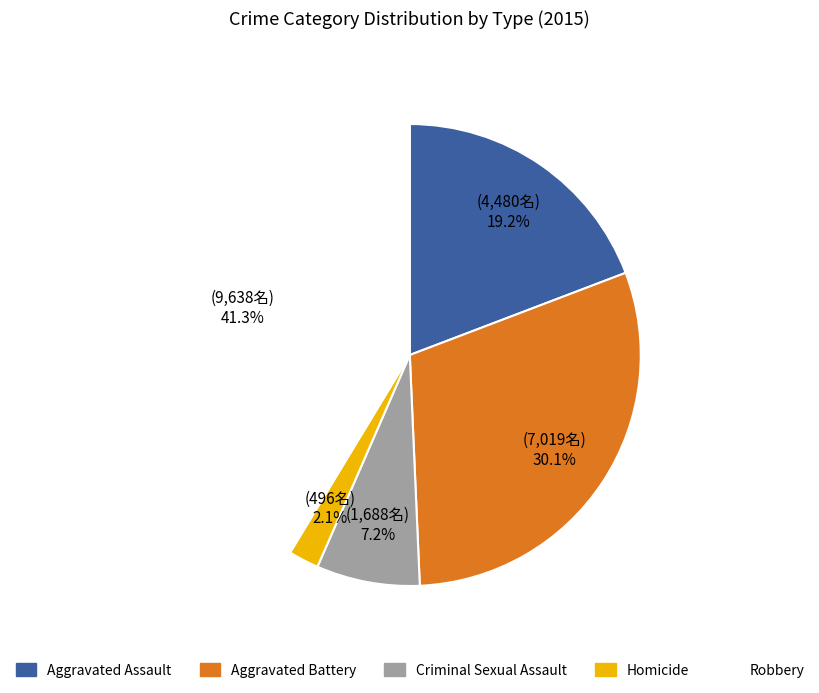

Is there any slice that represents more than half of the pie?

No